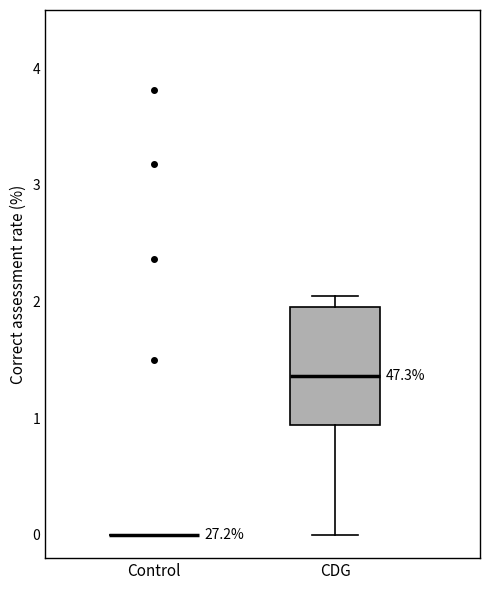

Reading left to right, read every box against the y-axis: the position of its median line, the range the box covers, and the ends of its whiskers. The values are not printed on the chart, so give them approximately, as read against the axis.

Control: box collapsed to a line at 0.0, whiskers 0.0 to 0.0
CDG: median 1.4, box 0.9 to 2.0, whiskers 0.0 to 2.0 (just above the box's upper edge)